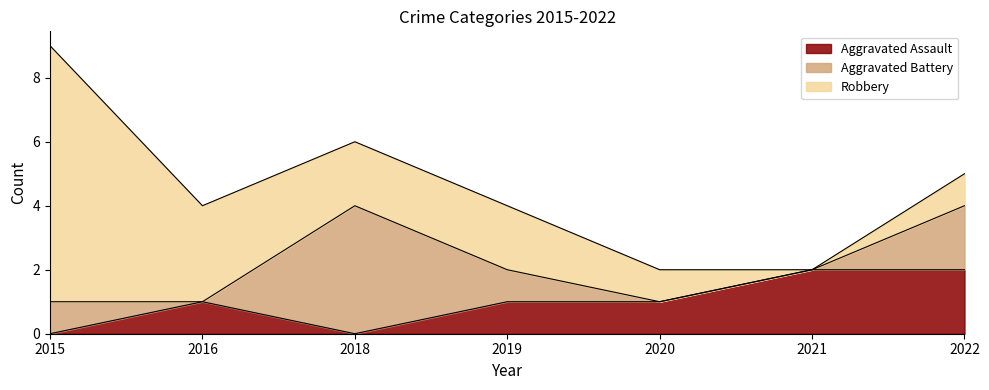

What value does the Aggravated Battery series have at 2019?

1